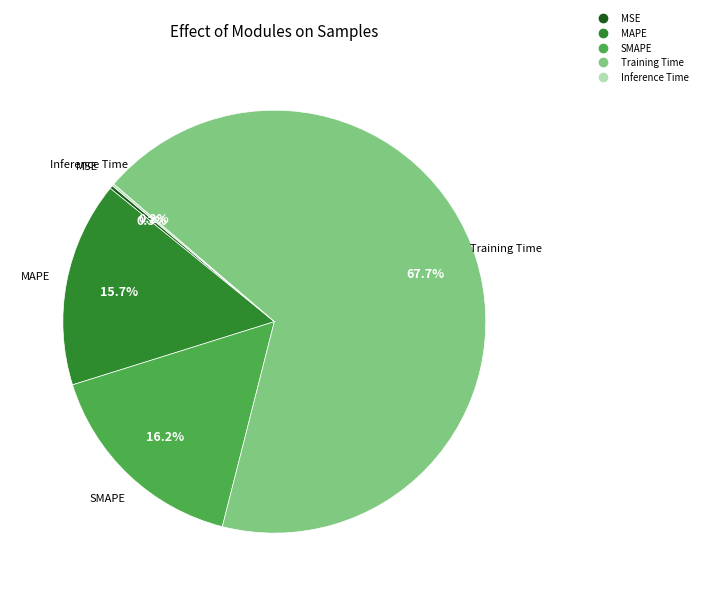

Which slice is the largest?

Training Time